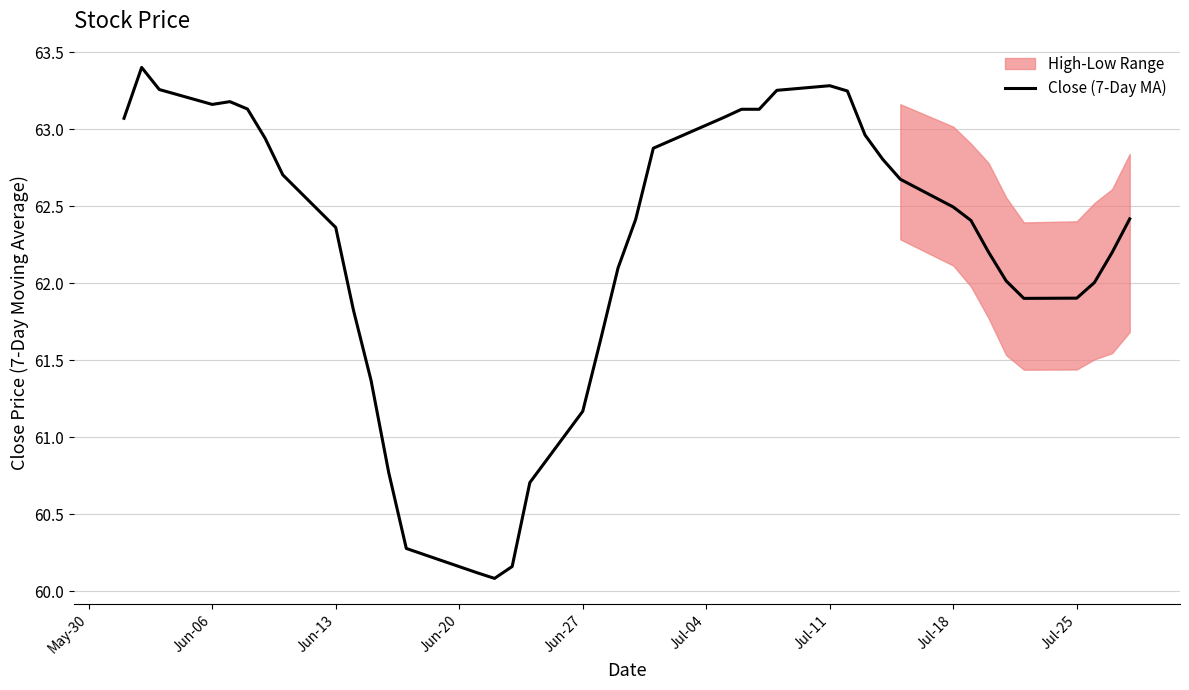

What is the minimum value for Close (7-Day MA)?

60.1